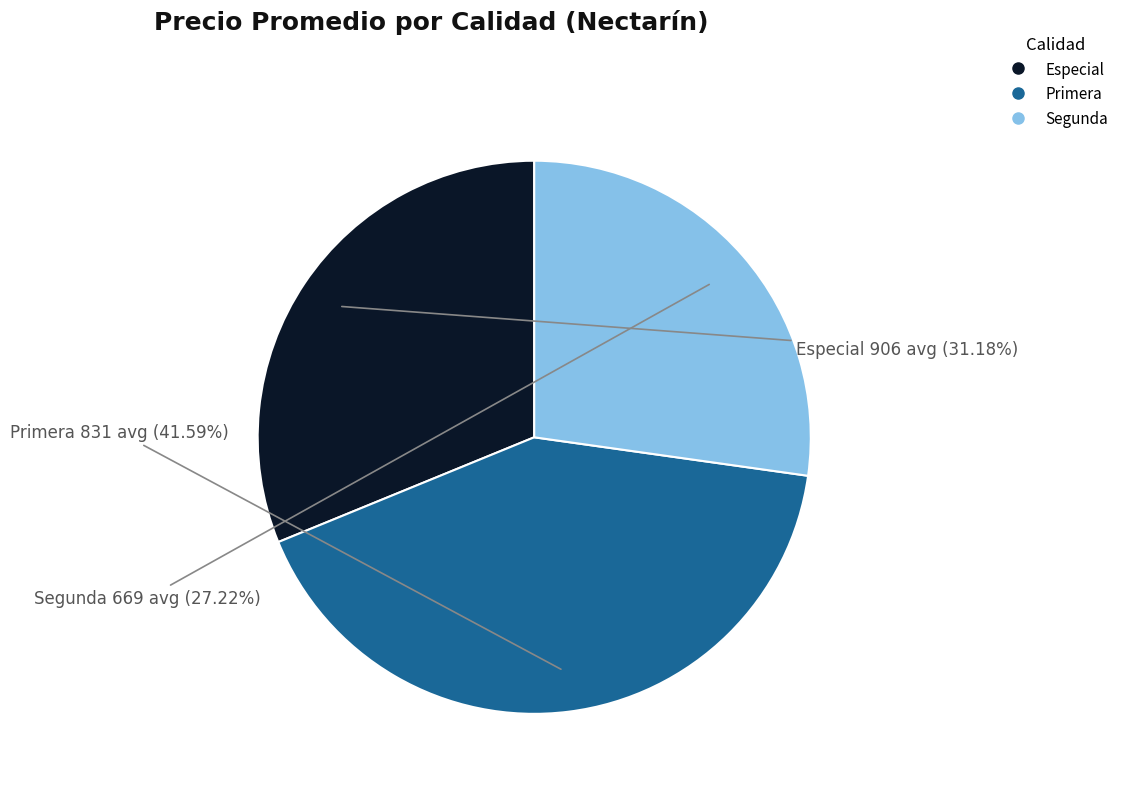

Does any single category account for the majority?

No